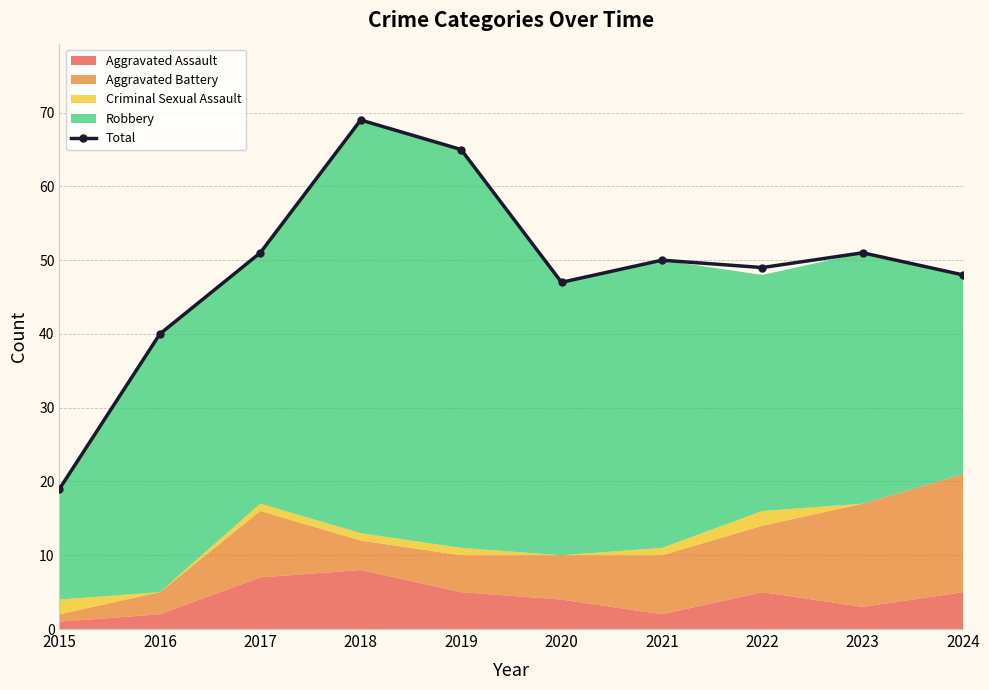

Where does the data first go above 50?

2017